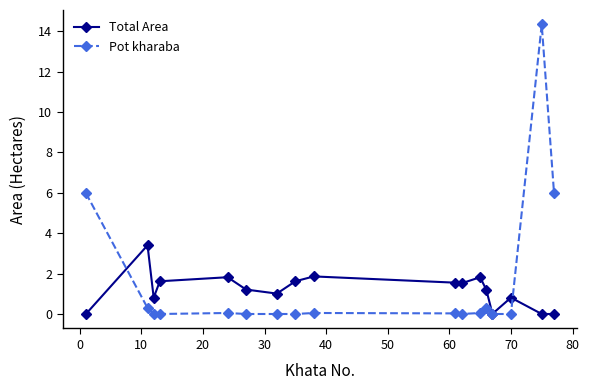

True or false: Pot kharaba has more than 1 interior local peaks.

True